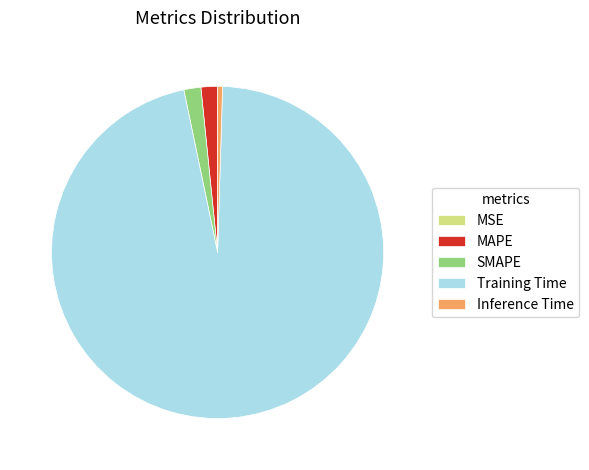

Combined, do SMAPE and Inference Time account for over 50%?

No